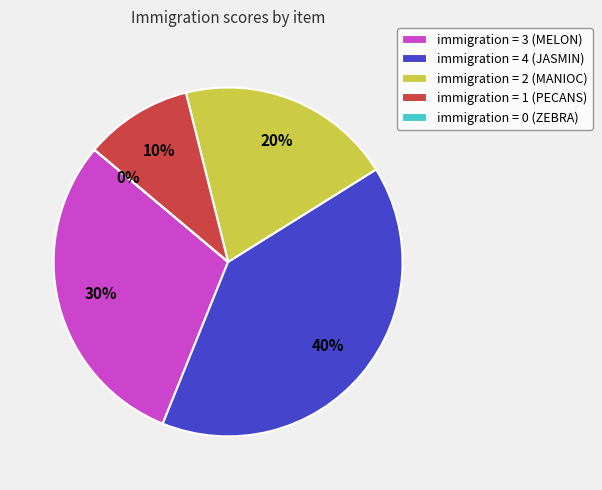

Which has a higher value, MELON or JASMIN?

JASMIN